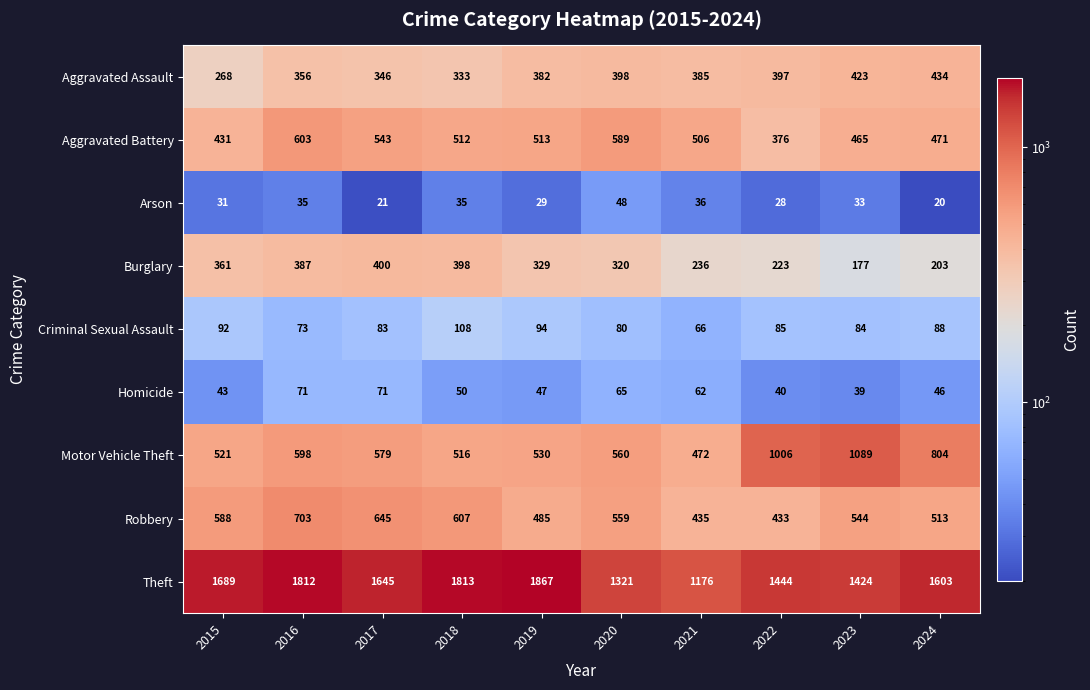

True or false: Burglary has a value of 115 at 2020.

False